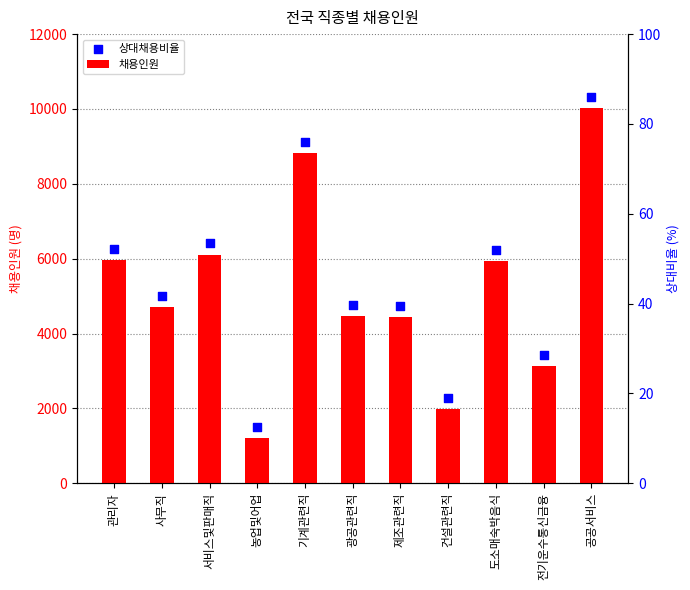

Which series reaches the minimum Y coordinate?

채용인원